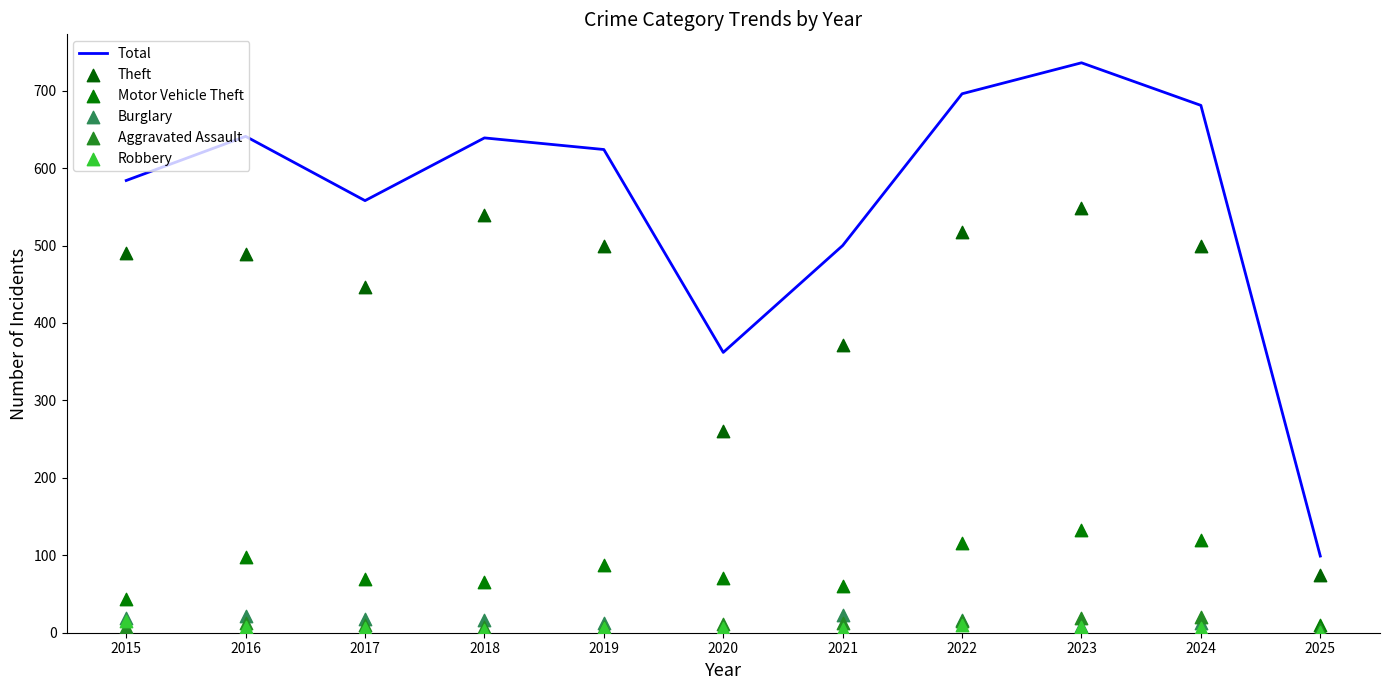

Is the value of Burglary at 2023 greater than the value of Theft at 2015?

No